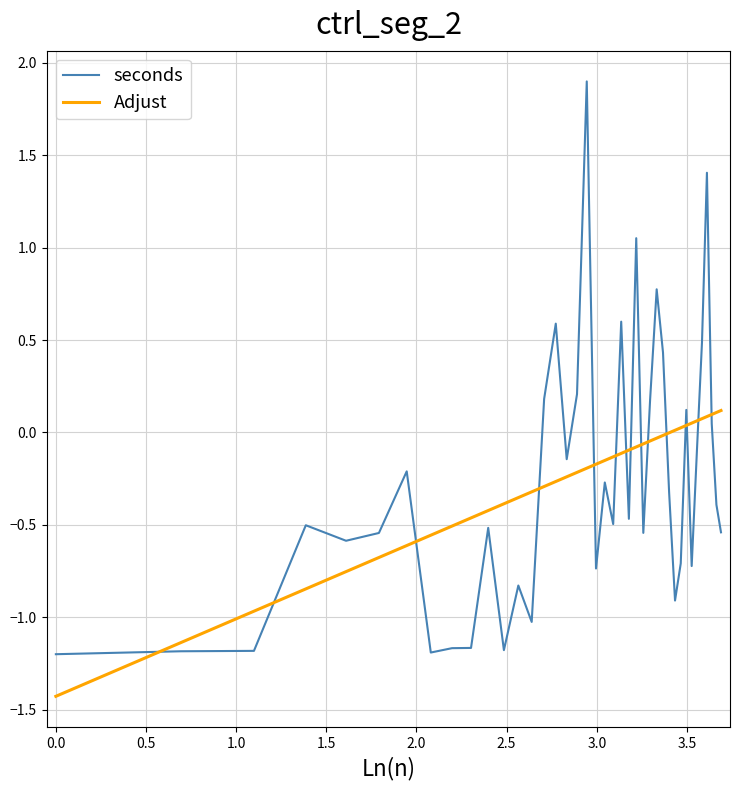

What is the average value of the Adjust series?

-0.3